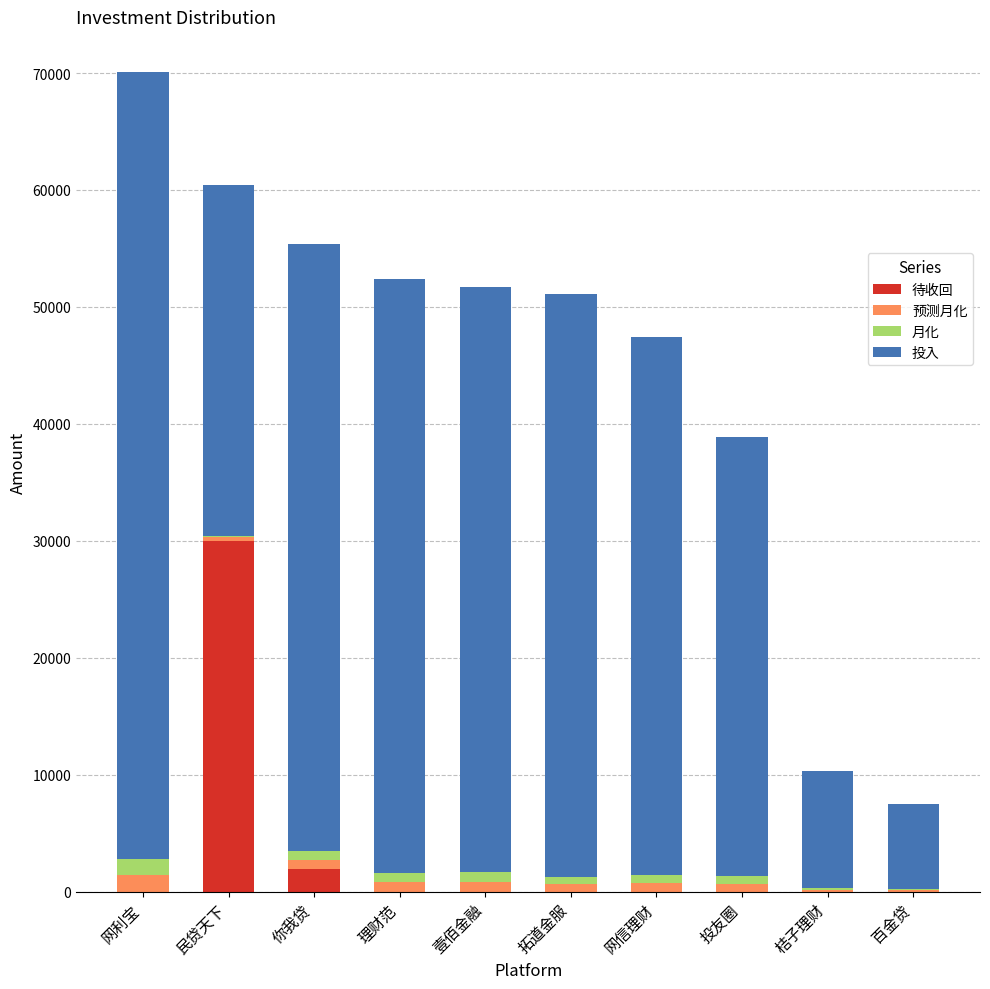

At which label is 待收回 closest to 15000?

你我贷